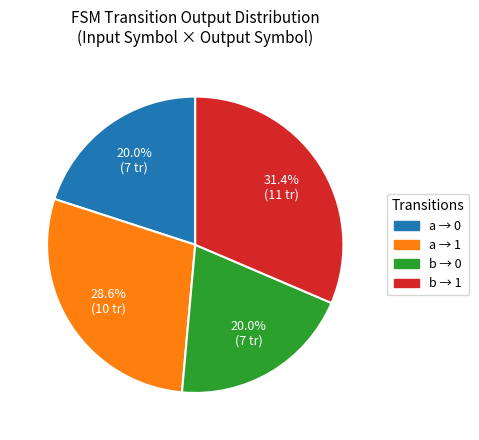

How many slices are in this pie chart?

4